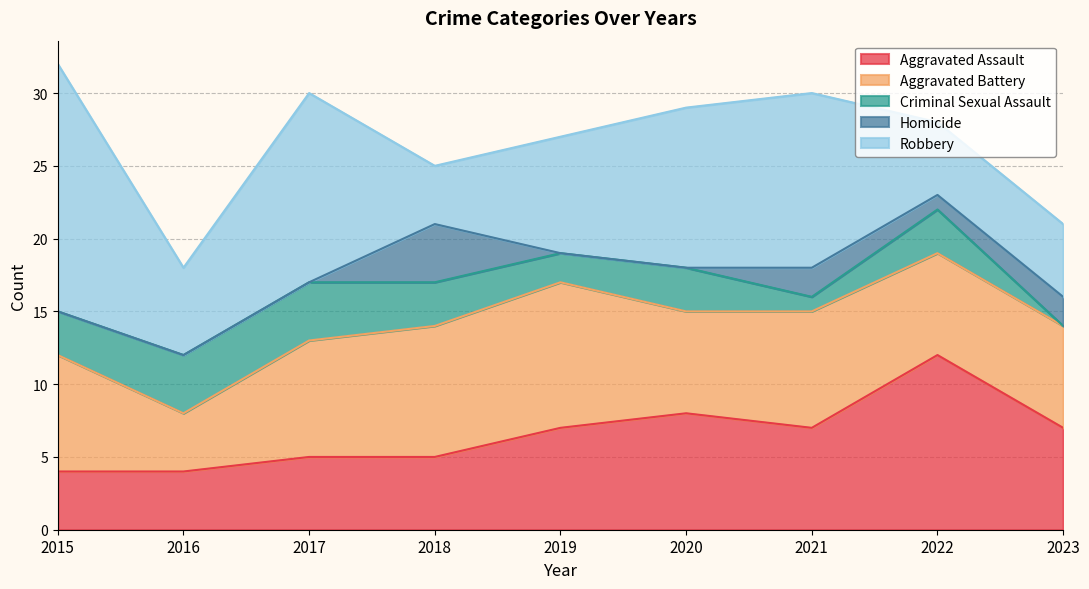

The value of Robbery at 2015 is 30. True or false?

False